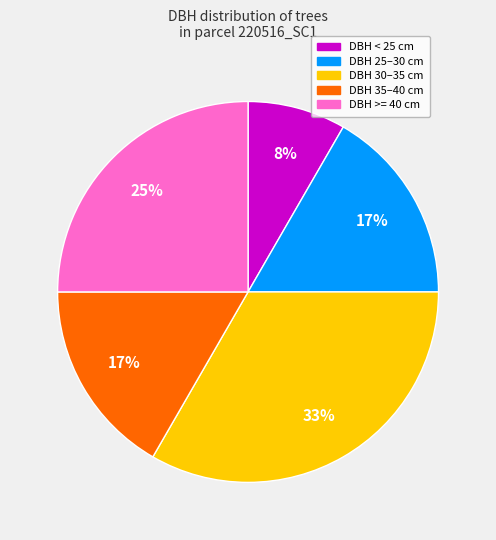

To the nearest percent, what is the difference between the largest and smallest slice percentages?

25%